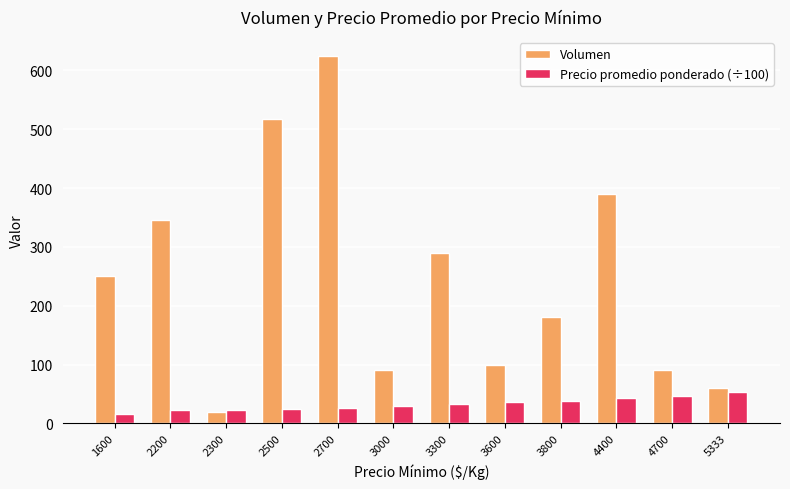

Is the value of Volumen at 3600 greater than the value of Precio promedio ponderado (÷100) at 3800?

Yes